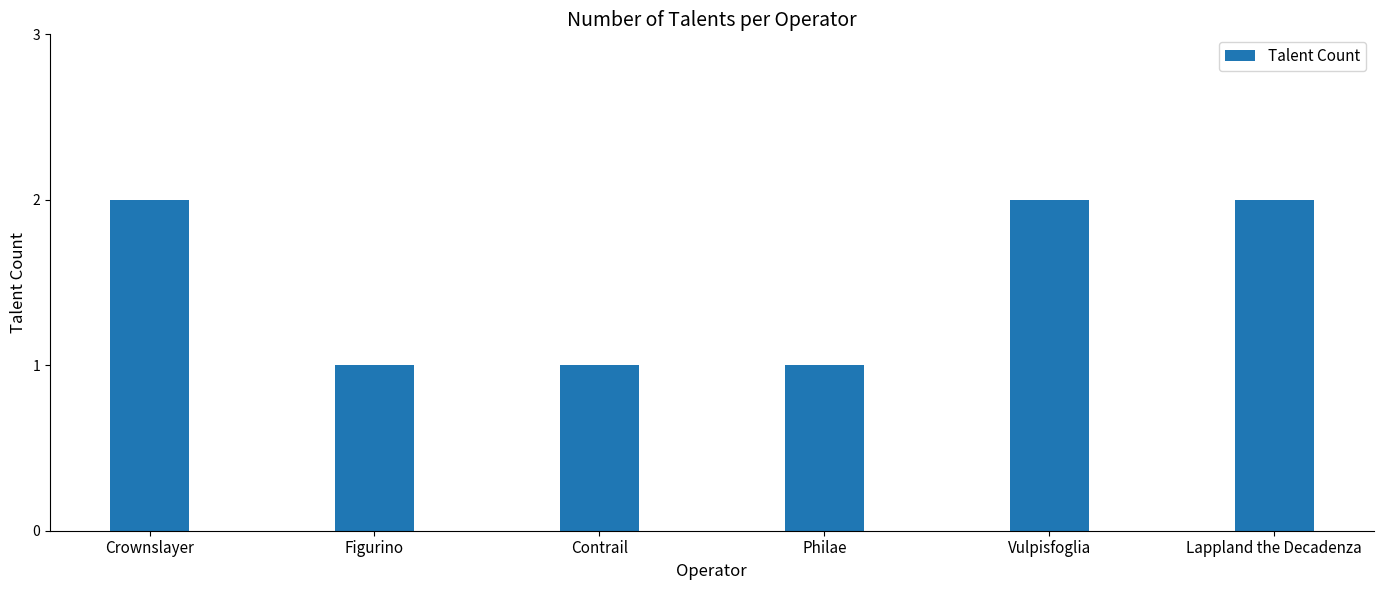

What is the difference between the values at Vulpisfoglia and Figurino?

1